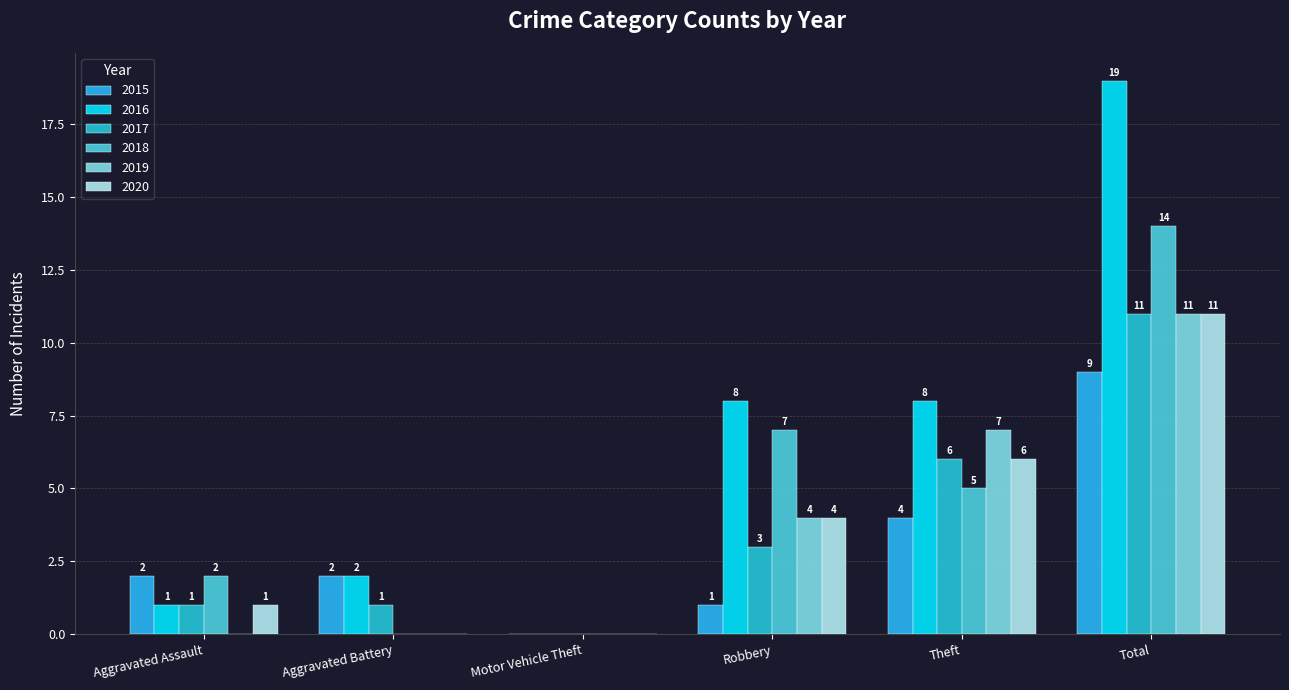

Reading left to right, extract all data points from this chart.

2015: 2	2	0	1	4	9
2016: 1	2	0	8	8	19
2017: 1	1	0	3	6	11
2018: 2	0	0	7	5	14
2019: 0	0	0	4	7	11
2020: 1	0	0	4	6	11